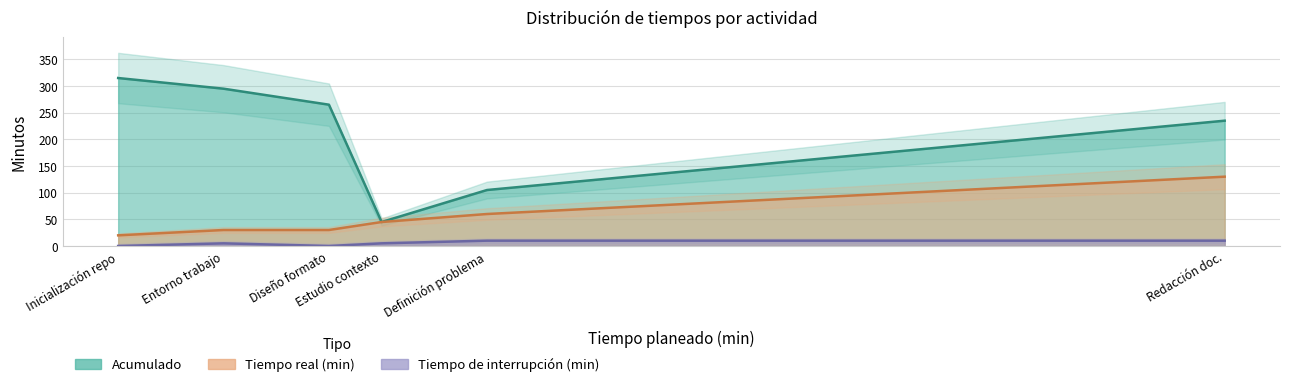

The Tiempo real (min) series shows 31 at 40. True or false?

False